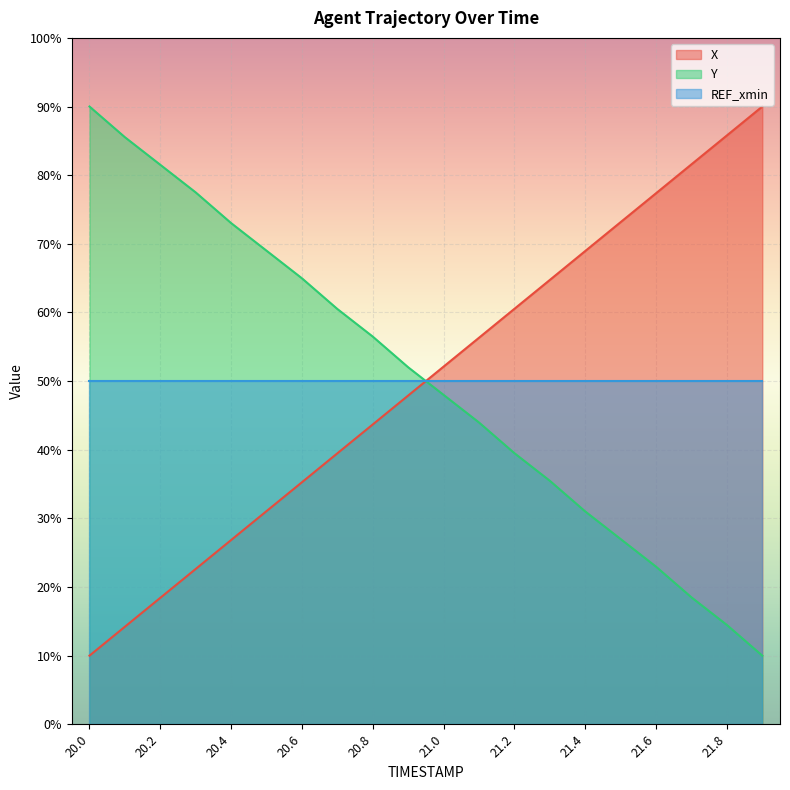

At which category is the sum across all series the highest?

21.6